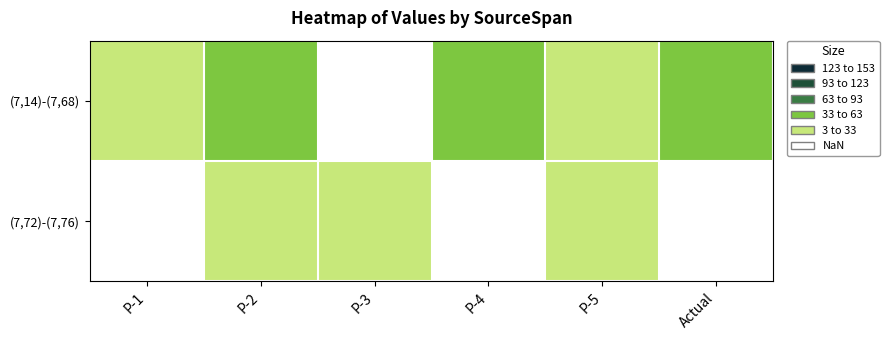

At Actual, list the series in order from largest to smallest.

(7,14)-(7,68), (7,72)-(7,76)